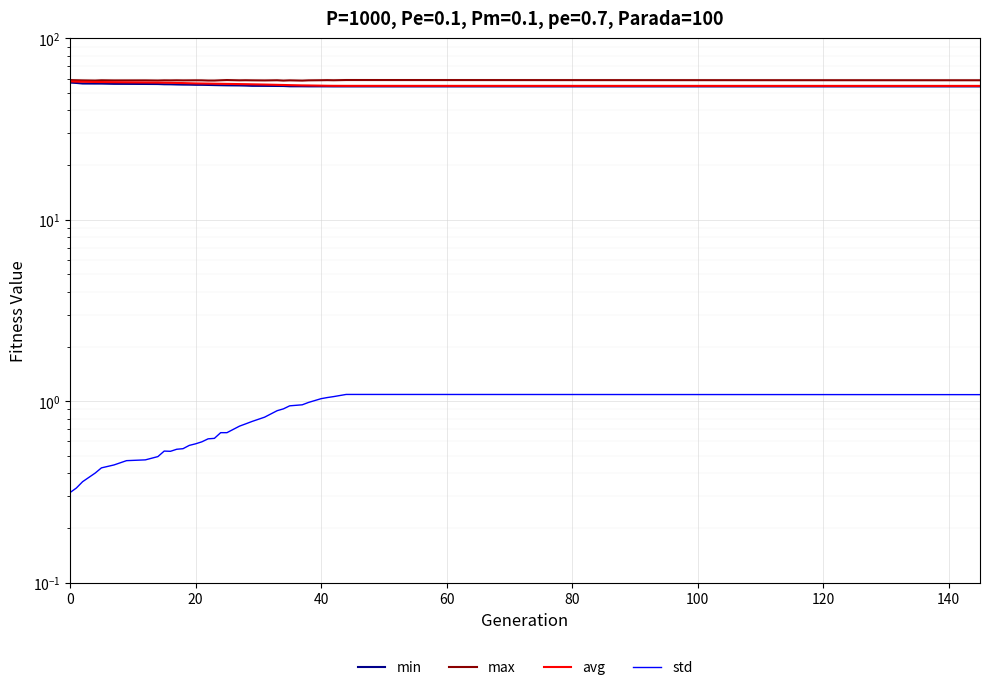

Reading left to right, transcribe all the data shown in this chart.

min: 57.0	56.7	56.3	56.2	56.2	56.1	56.0	56.0	55.9	55.8	55.7	55.6	55.5	55.5	55.4	55.4	55.3	55.2	55.1	55.0	54.9	54.8	54.7	54.6	54.6	54.5	54.4	54.3	54.3	54.3	54.3	54.3	54.3	54.3
max: 58.8	58.7	58.6	58.5	58.7	58.6	58.6	58.6	58.5	58.6	58.6	58.6	58.6	58.6	58.6	58.6	58.5	58.5	58.7	58.8	58.6	58.7	58.6	58.5	58.7	58.4	58.6	58.4	58.6	58.7	58.8	58.7	58.8	58.7
avg: 57.9	57.6	57.6	57.4	57.4	57.2	57.2	57.0	56.9	56.9	56.8	56.7	56.6	56.5	56.4	56.3	56.2	56.2	56.1	56.0	55.9	55.8	55.7	55.6	55.4	55.3	55.2	55.0	54.9	54.8	54.7	54.7	54.6	54.6
std: 0.3	0.3	0.4	0.4	0.4	0.4	0.5	0.5	0.5	0.5	0.5	0.5	0.5	0.6	0.6	0.6	0.6	0.6	0.7	0.7	0.7	0.8	0.8	0.8	0.9	0.9	0.9	1.0	1.0	1.0	1.0	1.1	1.1	1.1